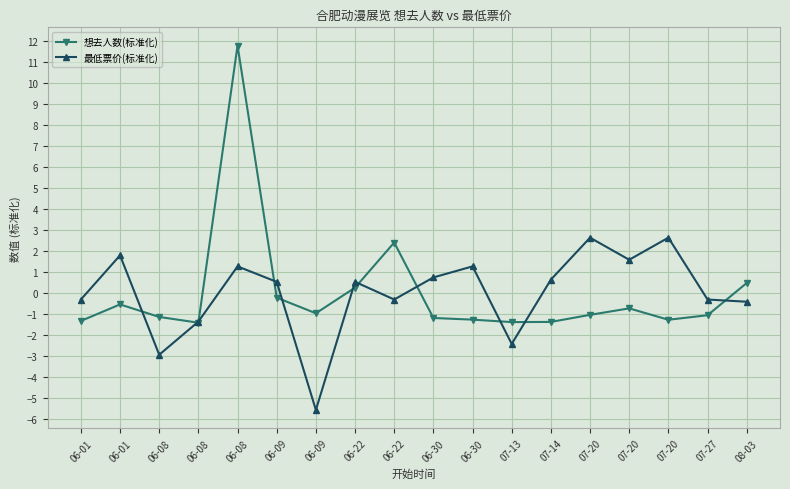

How many distinct data groups are displayed?

2